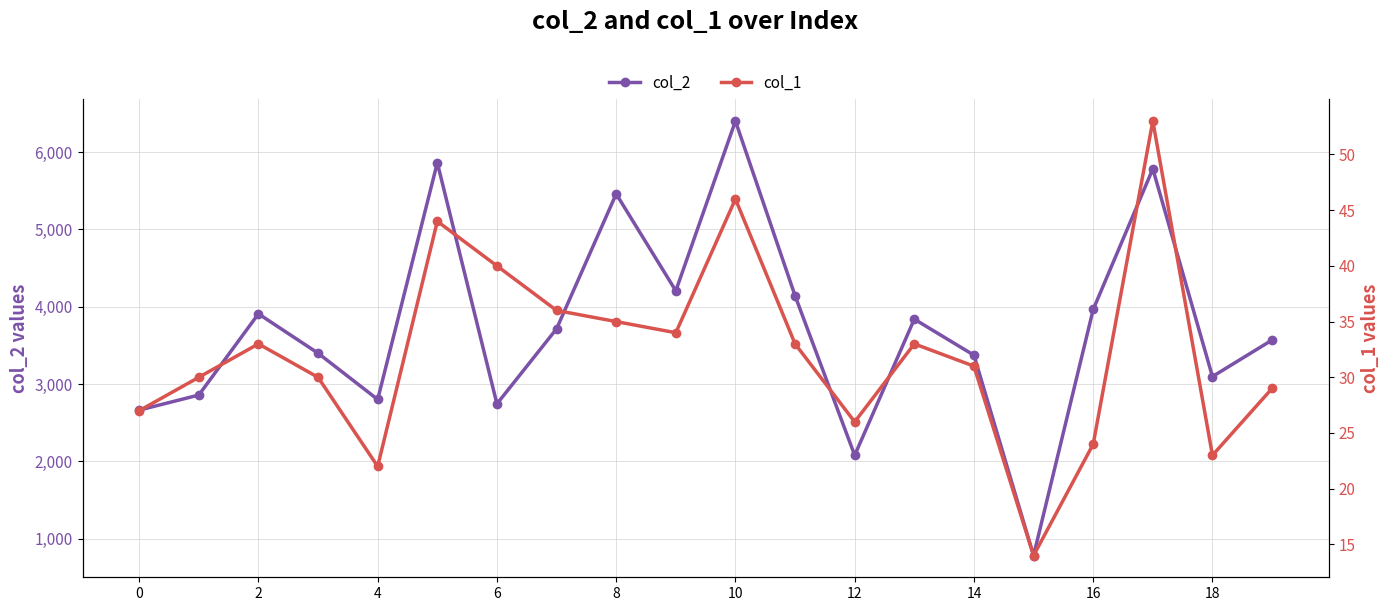

At how many categories does at least one series exceed 5447?

4